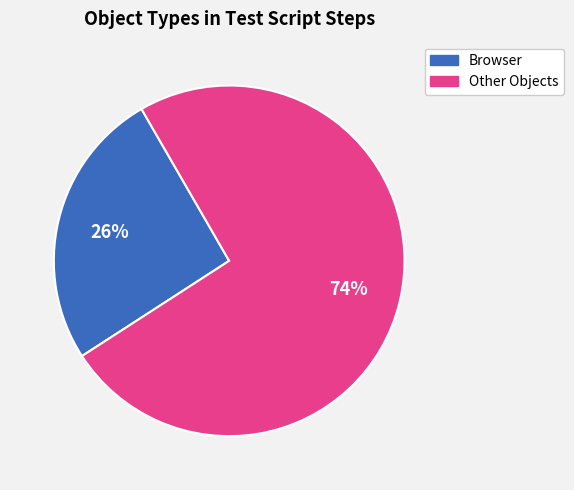

To the nearest percent, what is the difference between the largest and smallest slice percentages?

48%